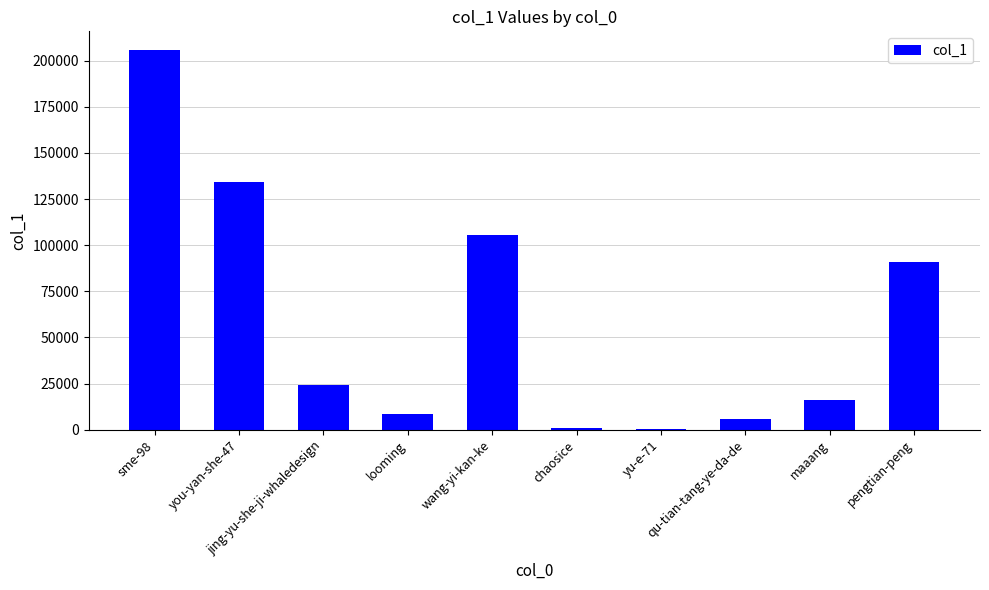

The chart shows a value of 5770 at maaang. True or false?

False